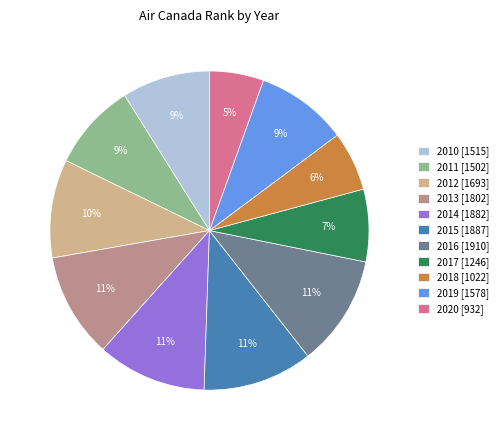

Is there any slice that represents more than half of the pie?

No